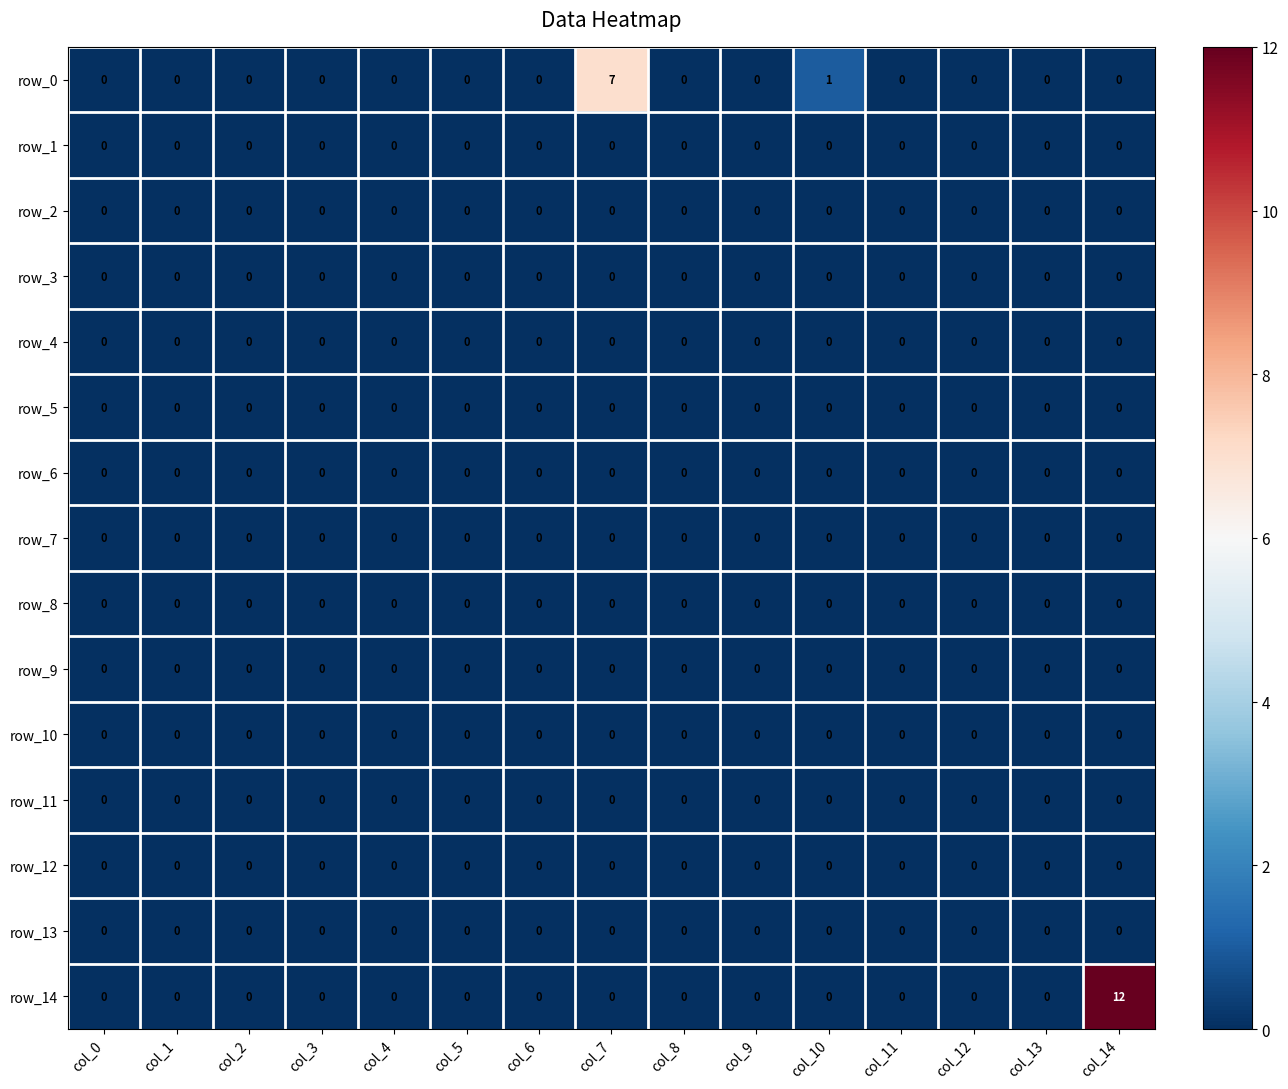

Which series changed the most between col_0 and col_7?

row_0